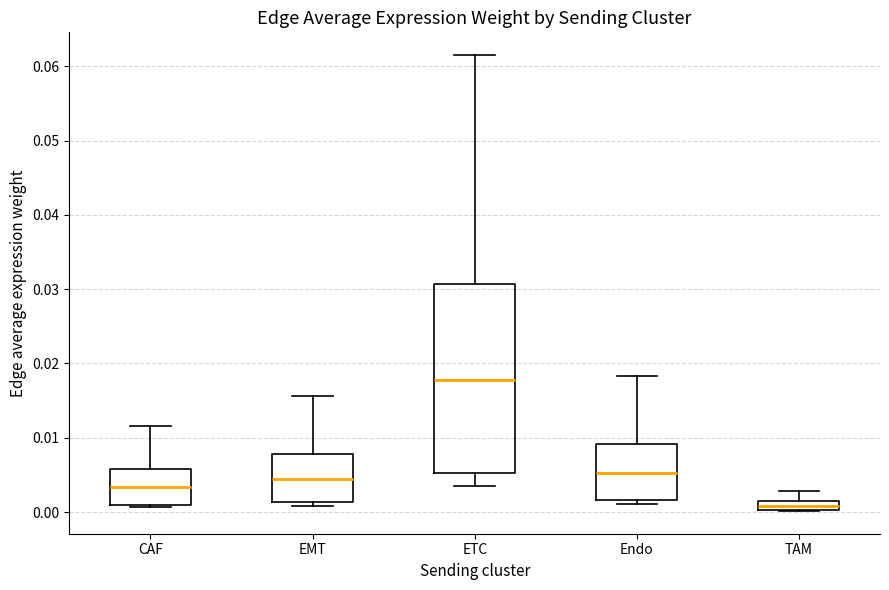

Which box is the tallest, from its lower edge to its upper edge?

ETC